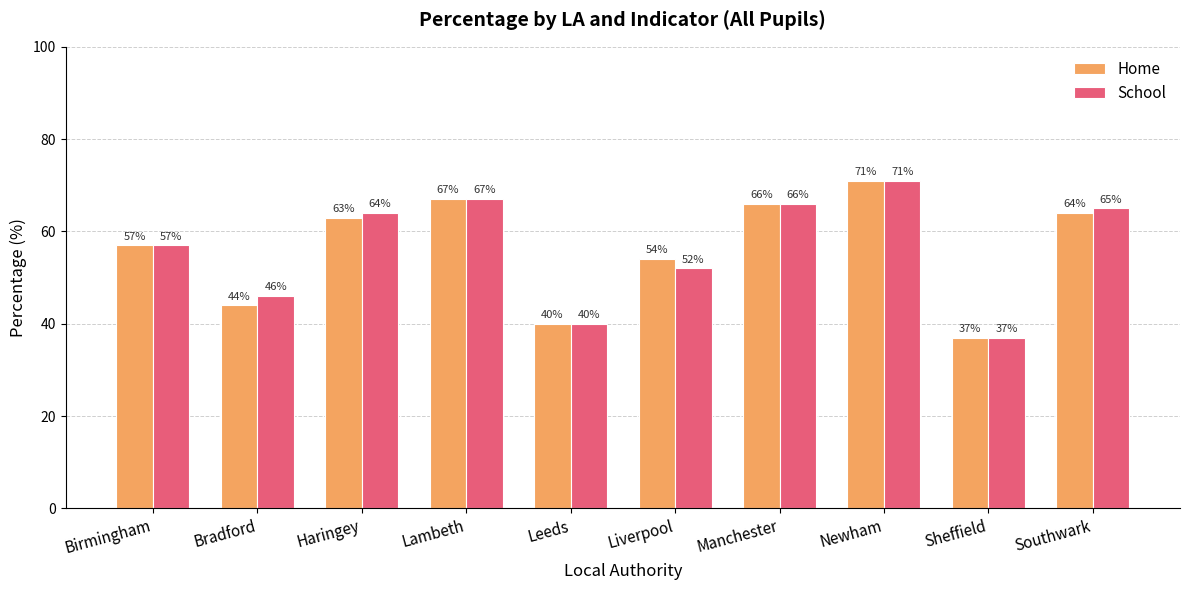

Are the bars horizontal?

No